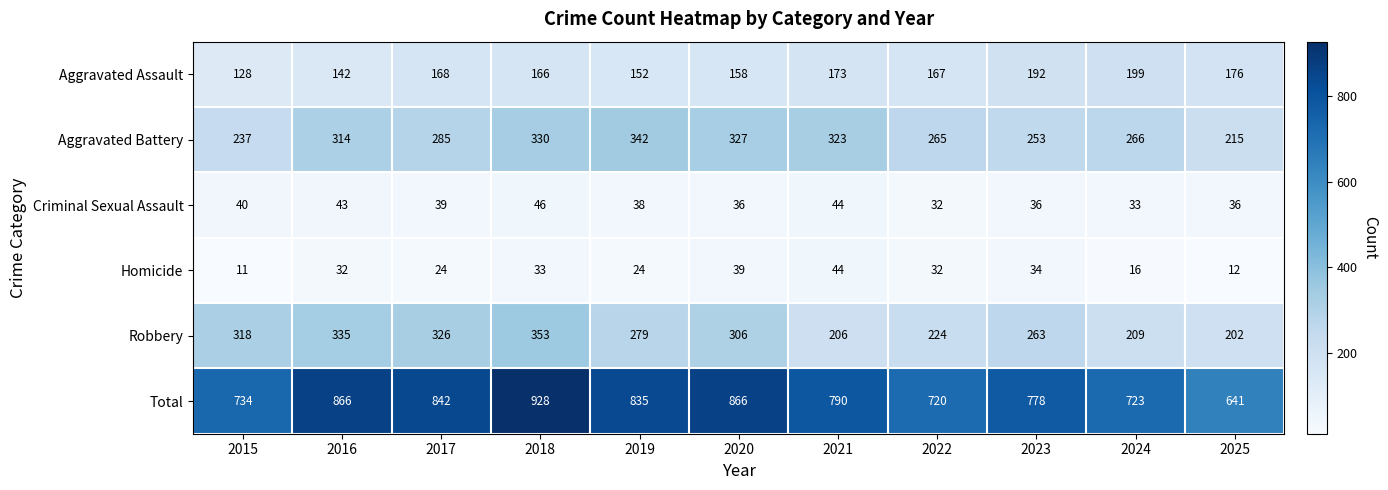

What is the sum of all Criminal Sexual Assault values?

423